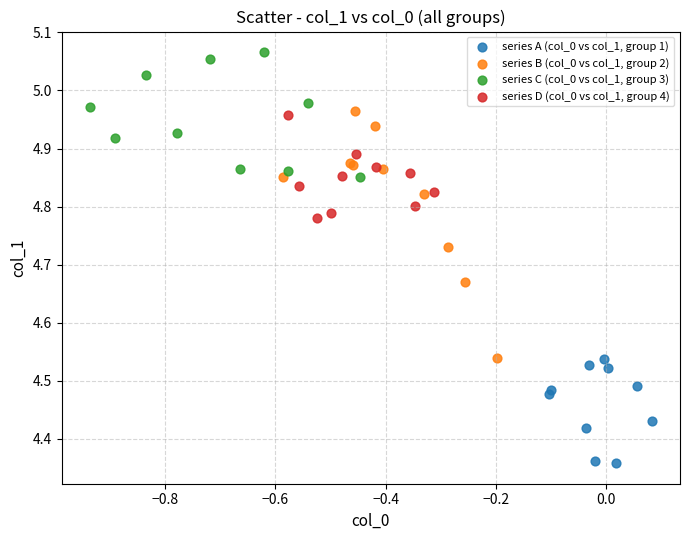

Which series contains the highest Y value?

series C (col_0 vs col_1, group 3)